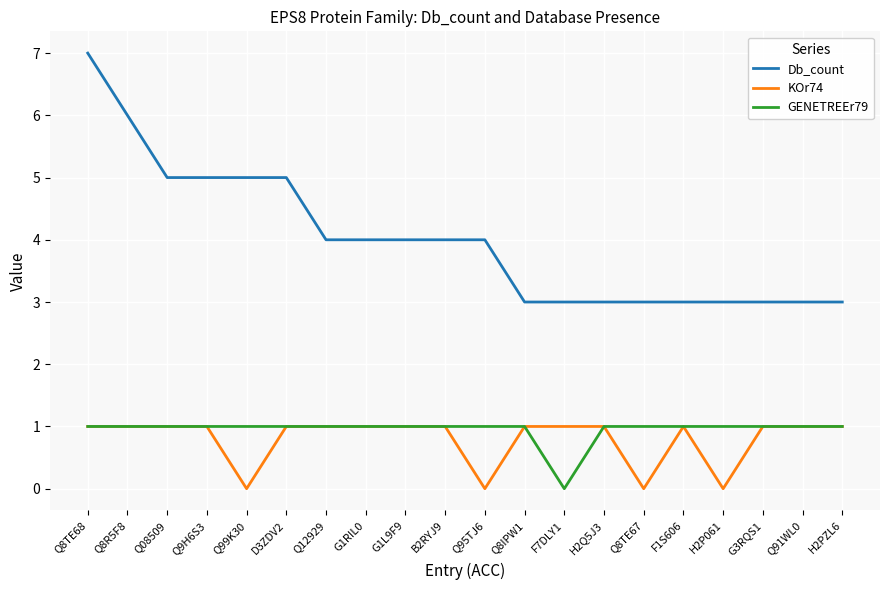

Reading left to right, list all the values displayed in this chart.

Db_count: Q8TE68=7	Q8R5F8=6	Q08509=5	Q9H6S3=5	Q99K30=5	D3ZDV2=5	Q12929=4	G1RIL0=4	G1L9F9=4	B2RYJ9=4	Q95TJ6=4	Q8IPW1=3	F7DLY1=3	H2Q5J3=3	Q8TE67=3	F1S606=3	H2P061=3	G3RQS1=3	Q91WL0=3	H2PZL6=3
KOr74: Q8TE68=1	Q8R5F8=1	Q08509=1	Q9H6S3=1	Q99K30=0	D3ZDV2=1	Q12929=1	G1RIL0=1	G1L9F9=1	B2RYJ9=1	Q95TJ6=0	Q8IPW1=1	F7DLY1=1	H2Q5J3=1	Q8TE67=0	F1S606=1	H2P061=0	G3RQS1=1	Q91WL0=1	H2PZL6=1
GENETREEr79: Q8TE68=1	Q8R5F8=1	Q08509=1	Q9H6S3=1	Q99K30=1	D3ZDV2=1	Q12929=1	G1RIL0=1	G1L9F9=1	B2RYJ9=1	Q95TJ6=1	Q8IPW1=1	F7DLY1=0	H2Q5J3=1	Q8TE67=1	F1S606=1	H2P061=1	G3RQS1=1	Q91WL0=1	H2PZL6=1